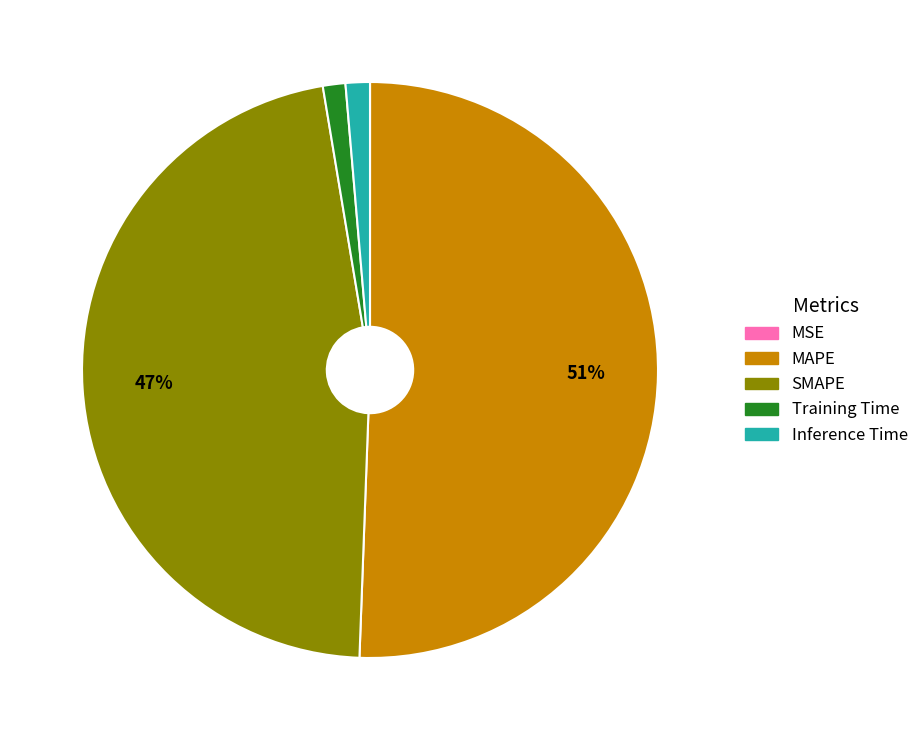

To the nearest percent, what percentage of the pie is Inference Time?

1%